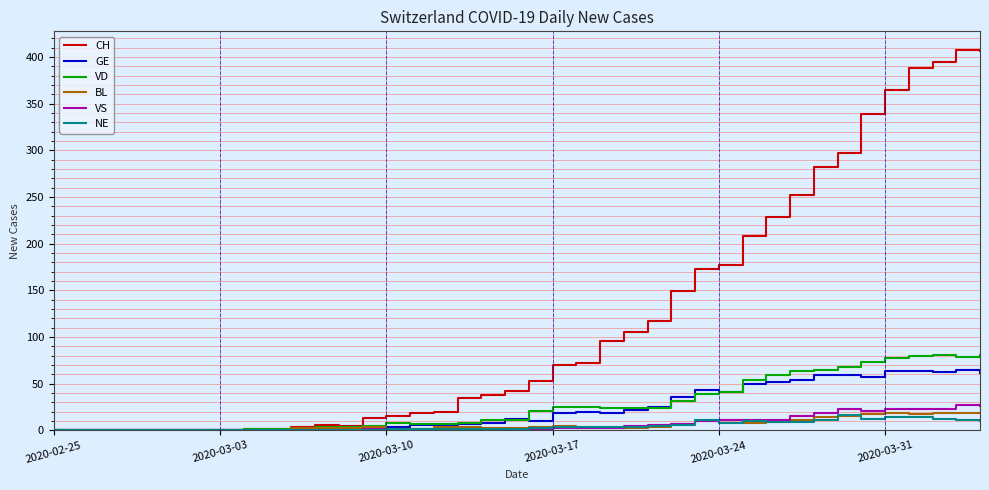

Which series has the largest total across all categories?

CH